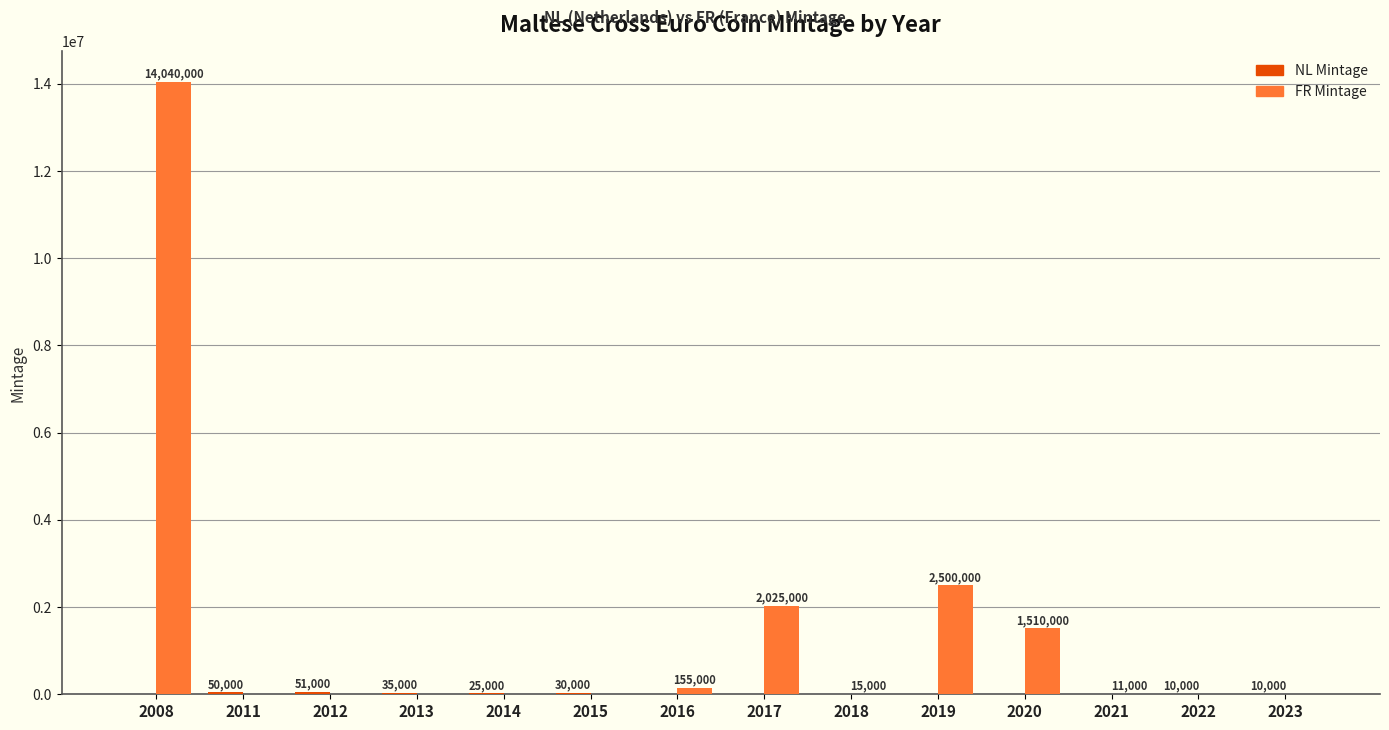

Which series changed the most between 2015 and 2017?

FR Mintage